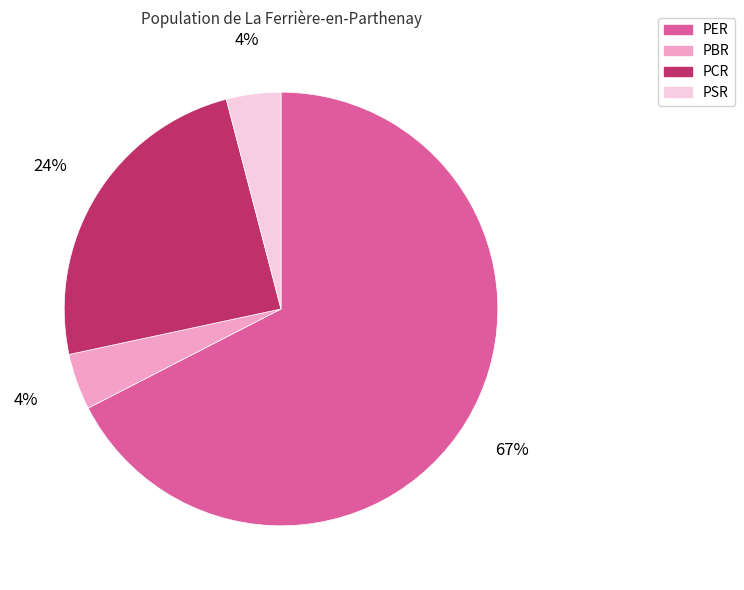

To the nearest percent, what is the average slice percentage?

25%